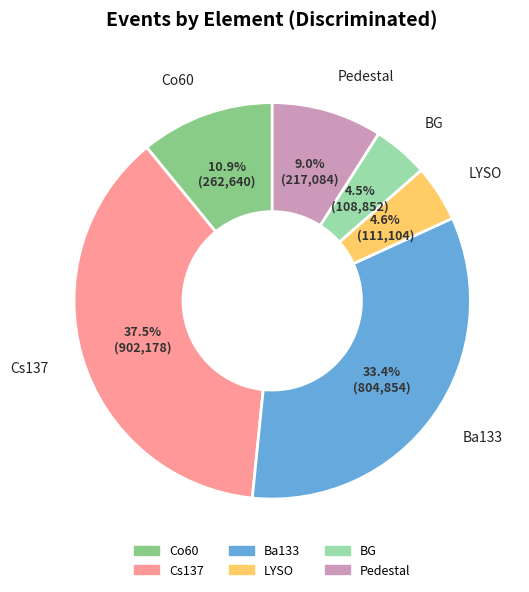

What is the largest slice in the pie chart?

Cs137